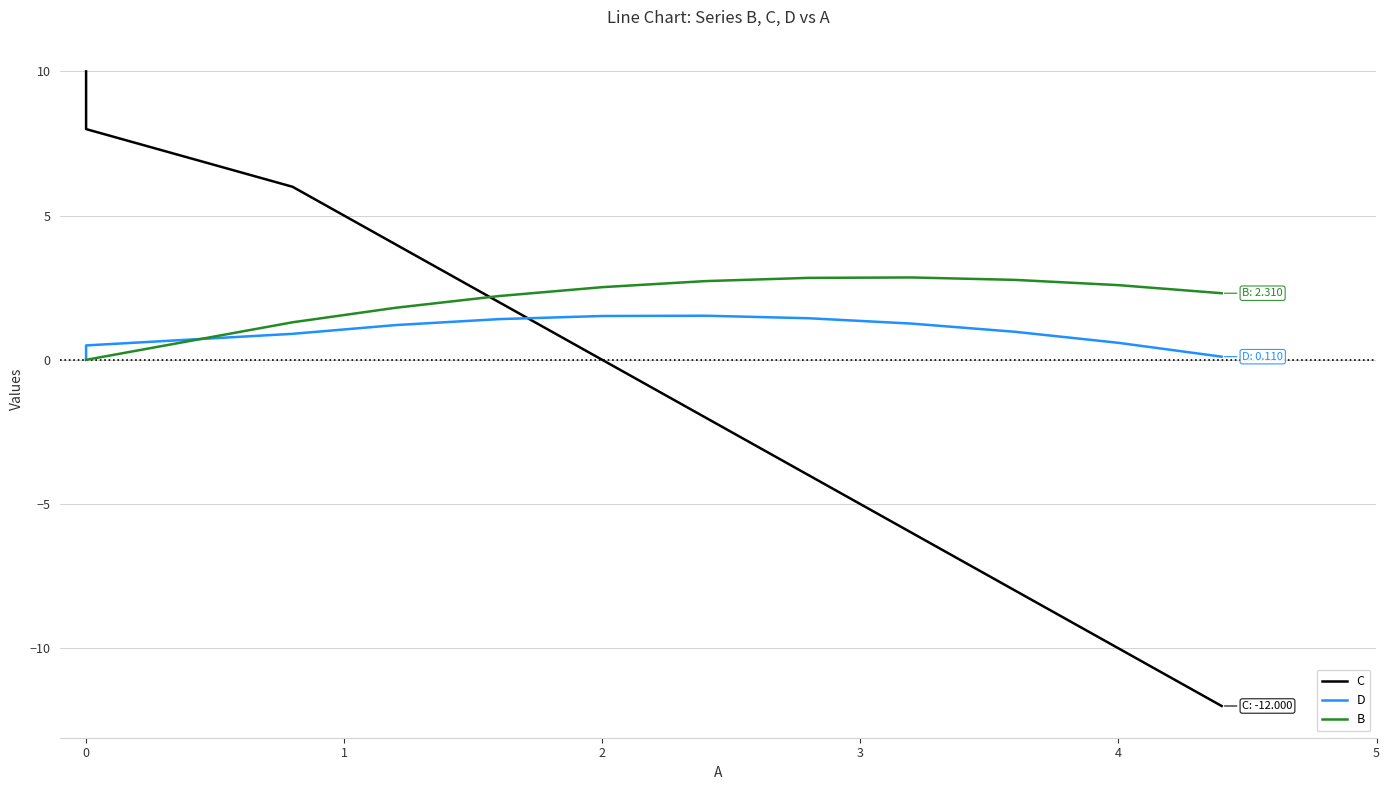

What are all the series names shown in the legend?

C, D, B